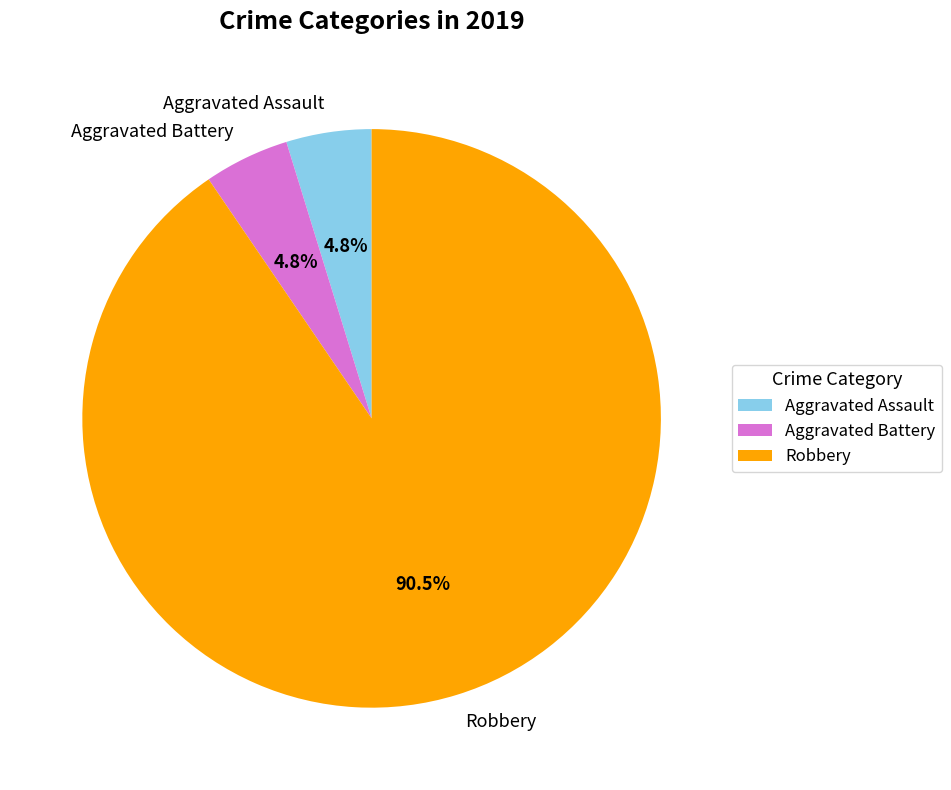

To the nearest percent, what is the difference between the largest and smallest slice percentages?

86%